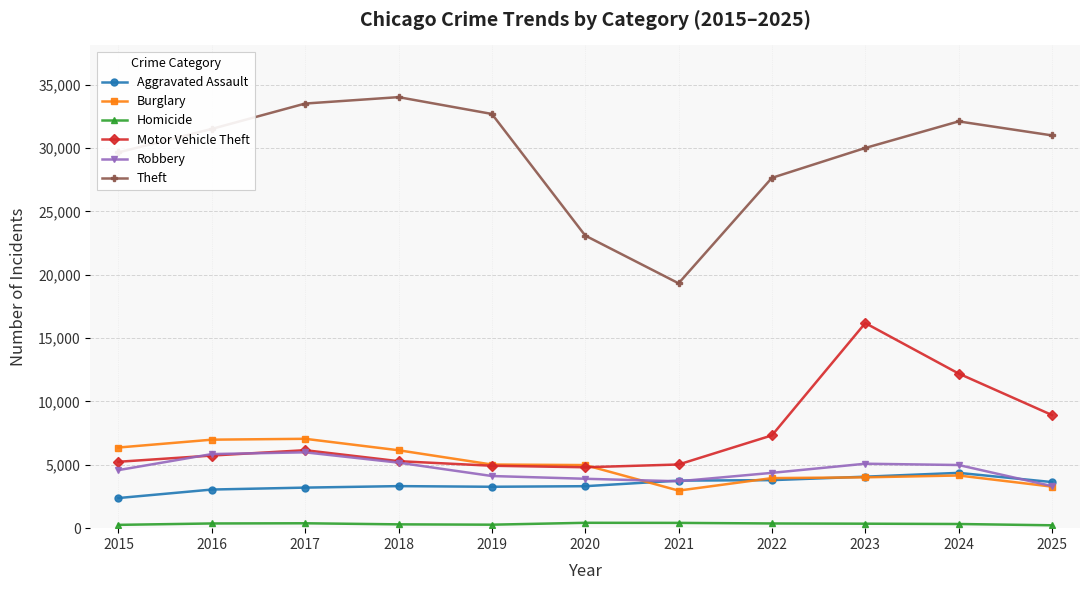

True or false: Theft and Homicide intersect in this chart.

False